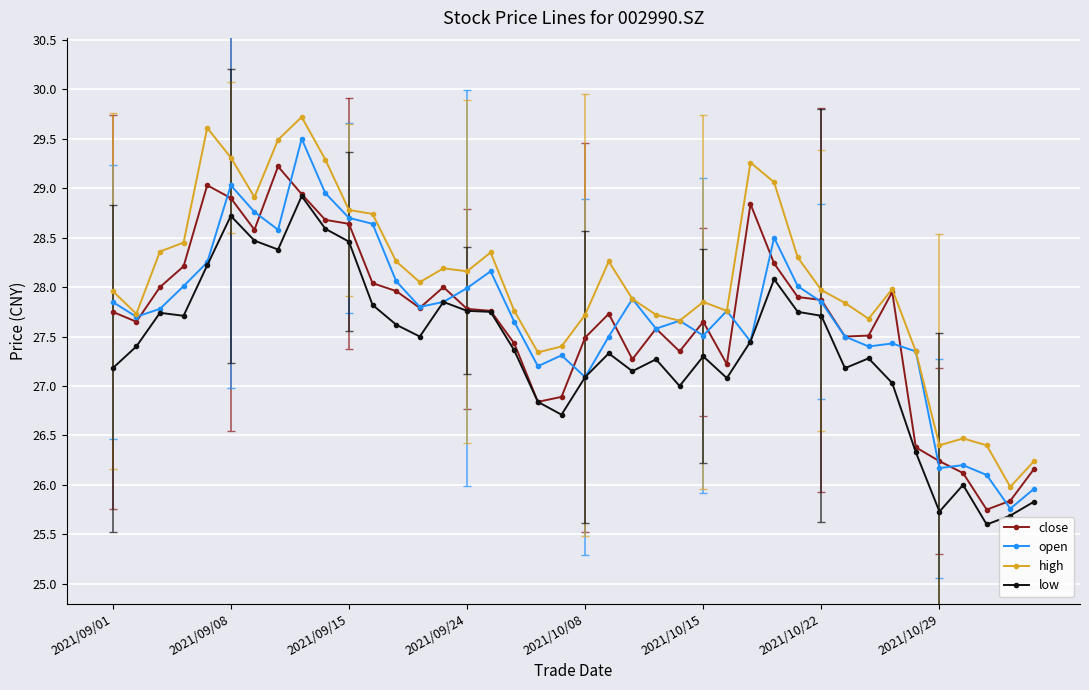

True or false: open has more than 2 interior local peaks.

True